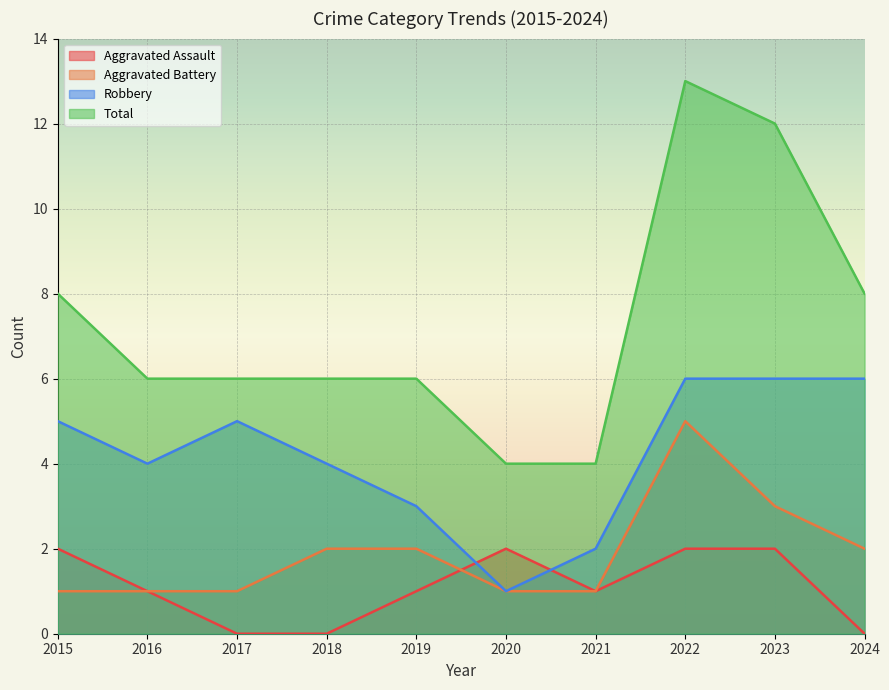

At how many categories does at least one series exceed 7?

4